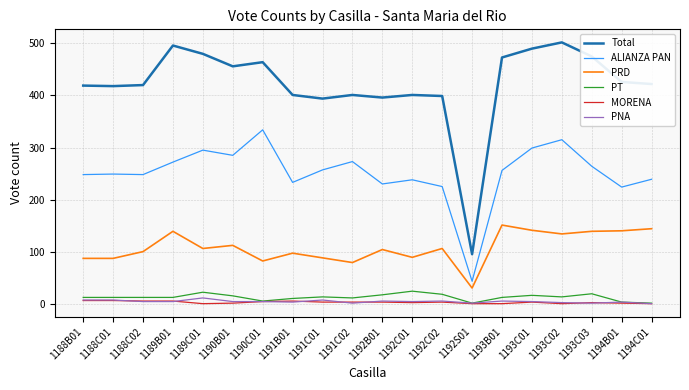

The value of PT at 1189C01 is 22. True or false?

True